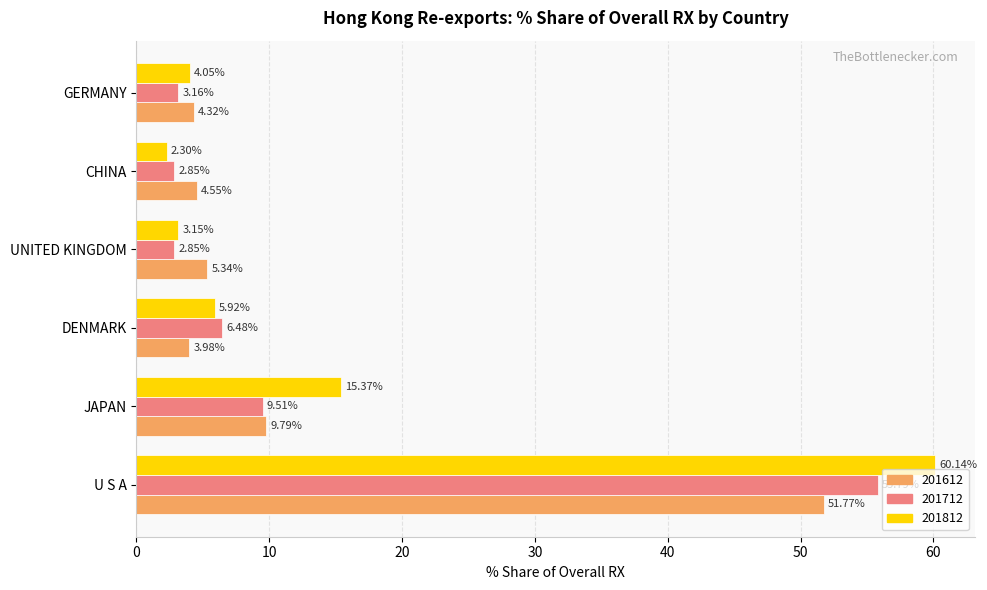

At which label is 201812 closest to 31?

JAPAN